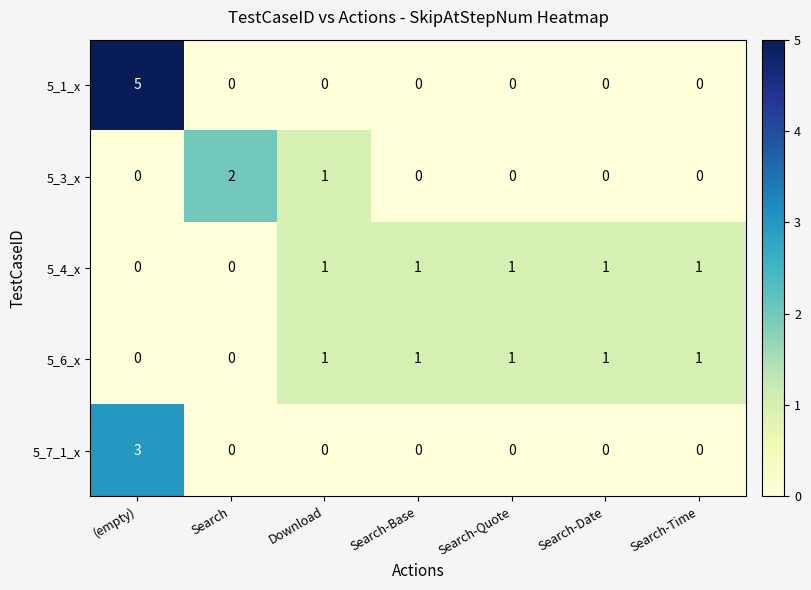

What is the sum of all 5_7_1_x values?

3